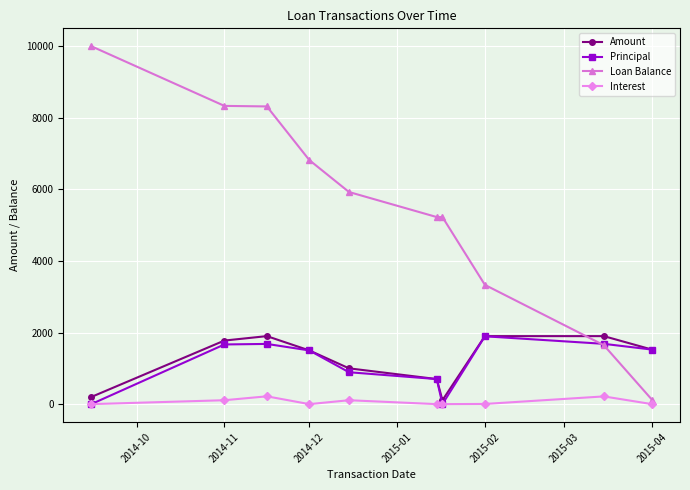

Which series has the widest spread of values?

Loan Balance